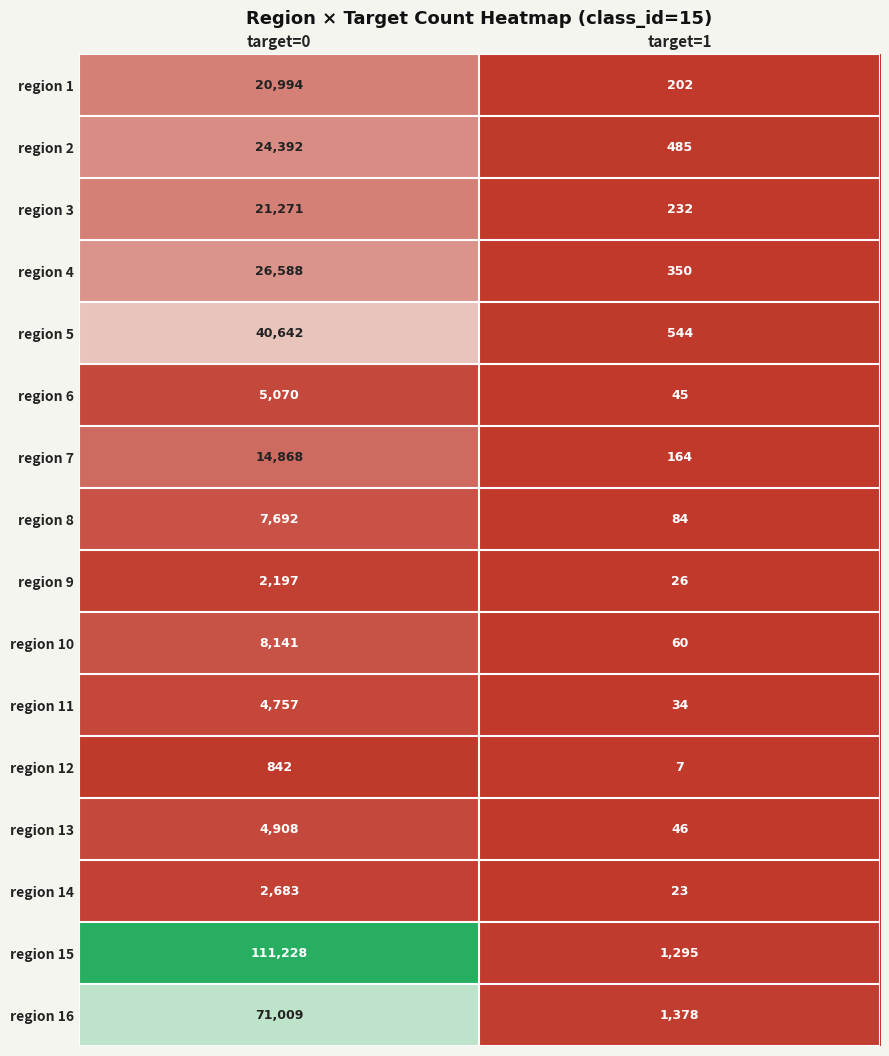

Count the number of categories in the chart.

2